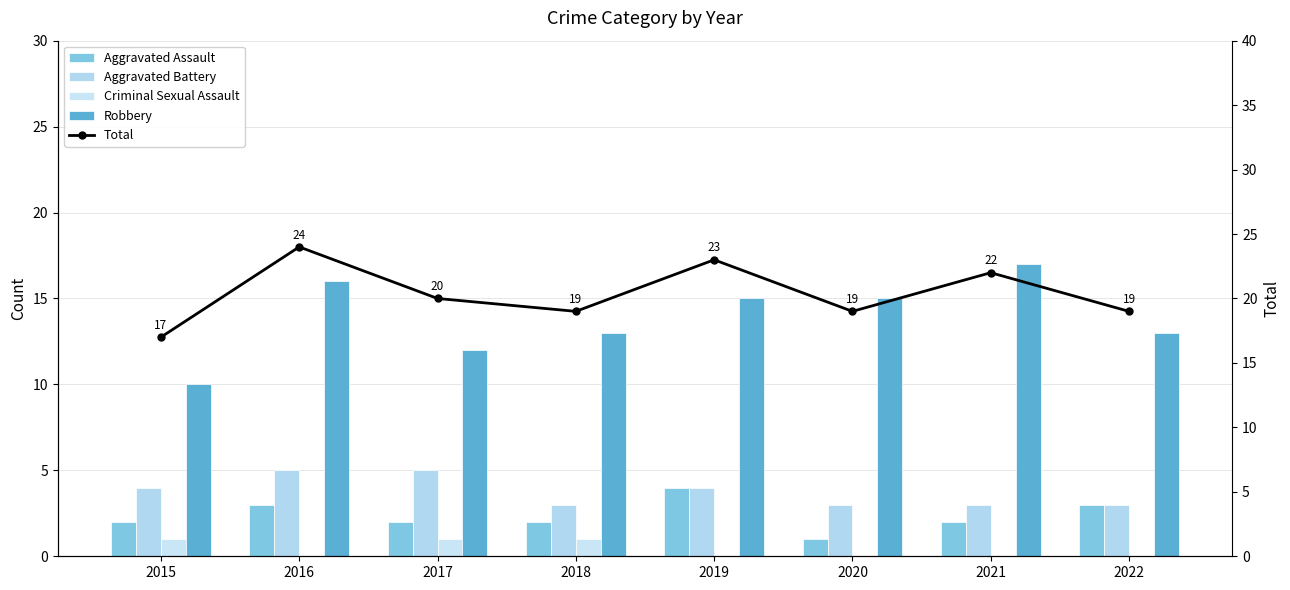

What is the total value across all series at 2016?

48